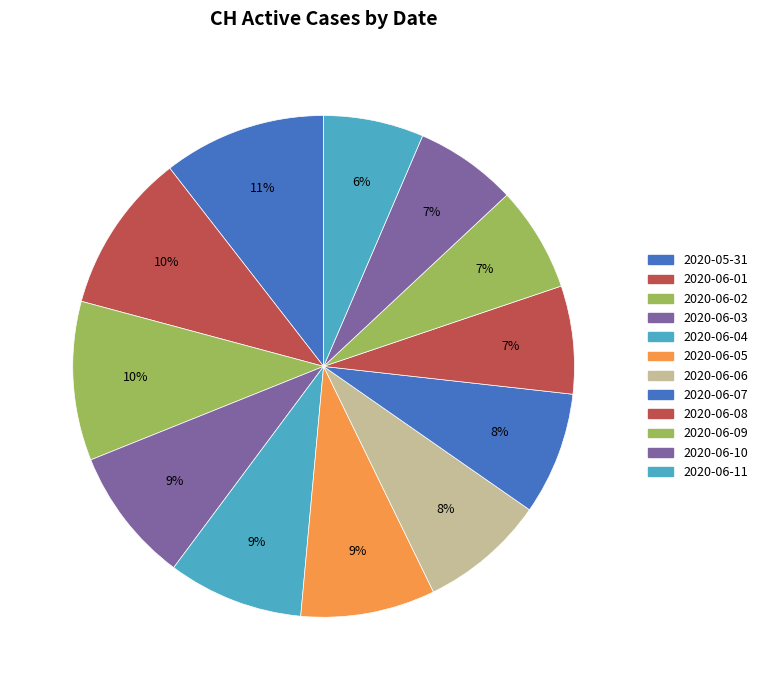

Is the sum of 2020-06-09 and 2020-06-08 greater than half?

No